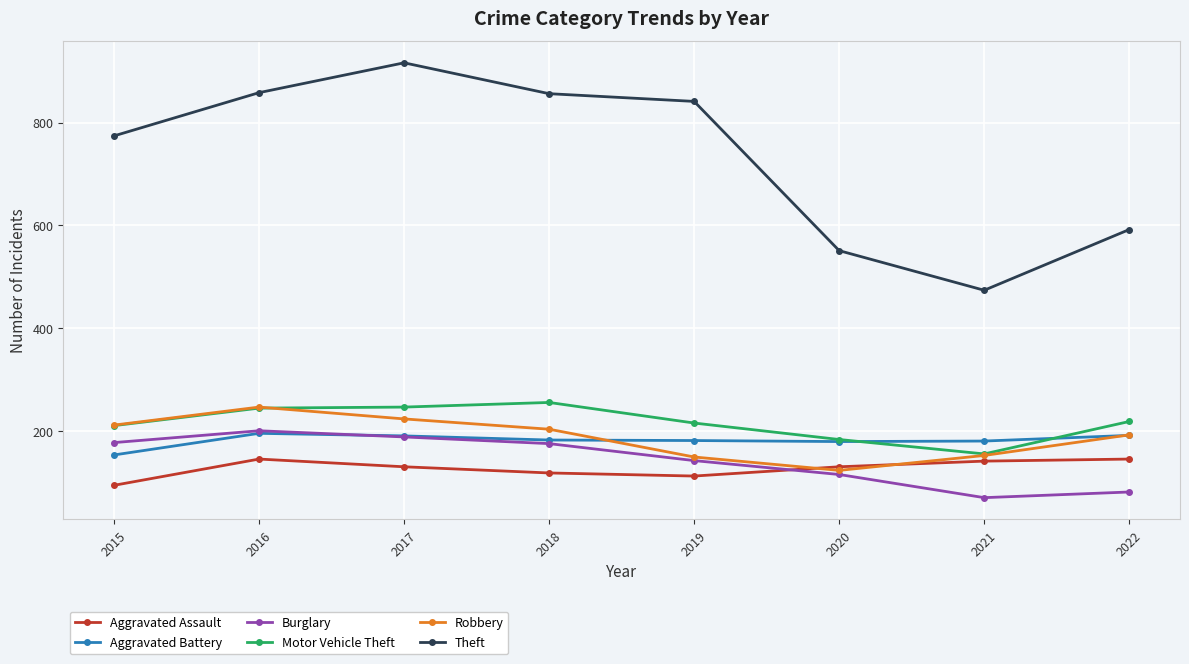

What is the difference between the highest and lowest values at 2021?

403